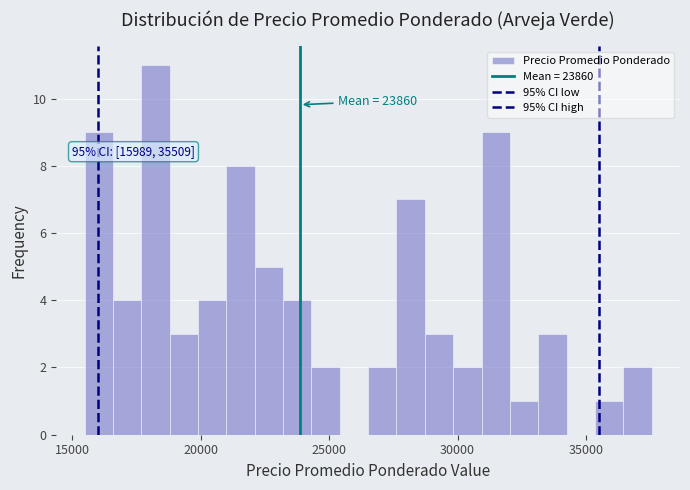

Read against the x-axis, roughly where is the centre of the tallest bar?

18000